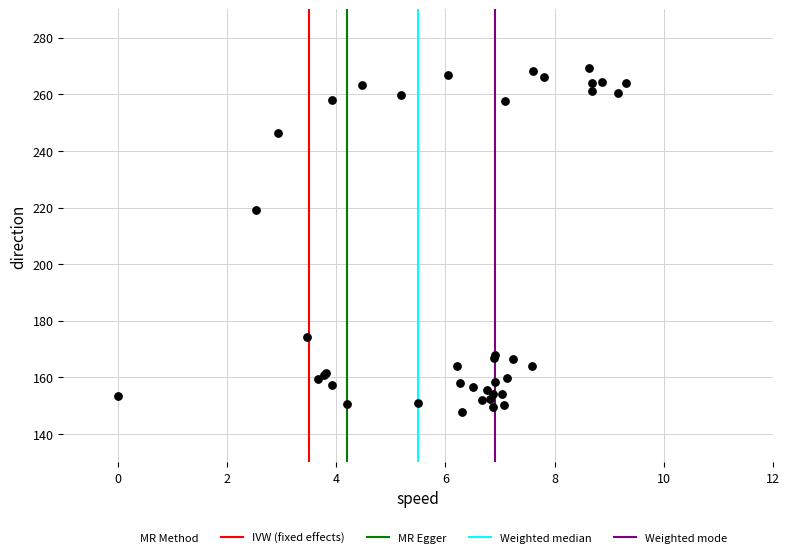

What Y value in the scatter plot is closest to 208?

219.1